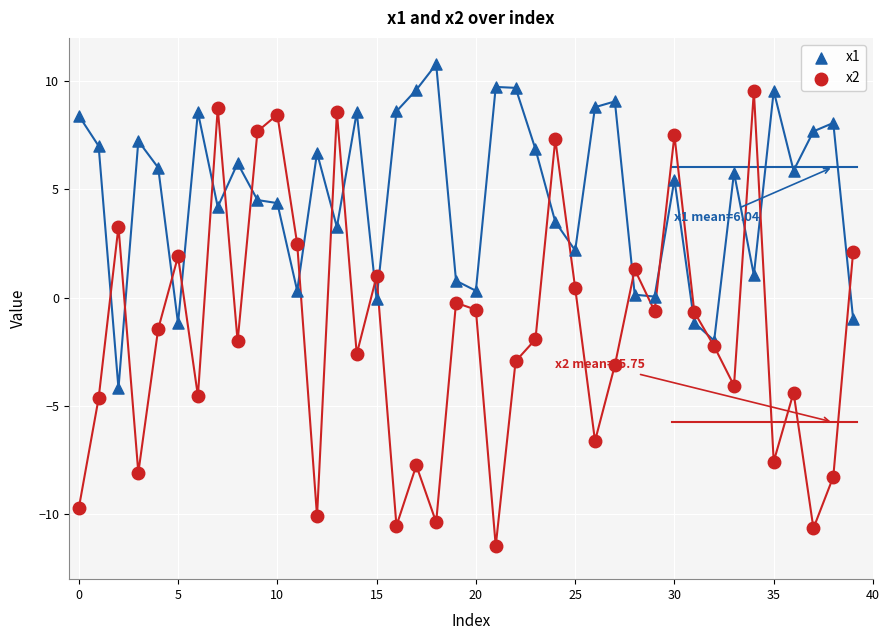

Which series has the widest spread of Y values?

x2